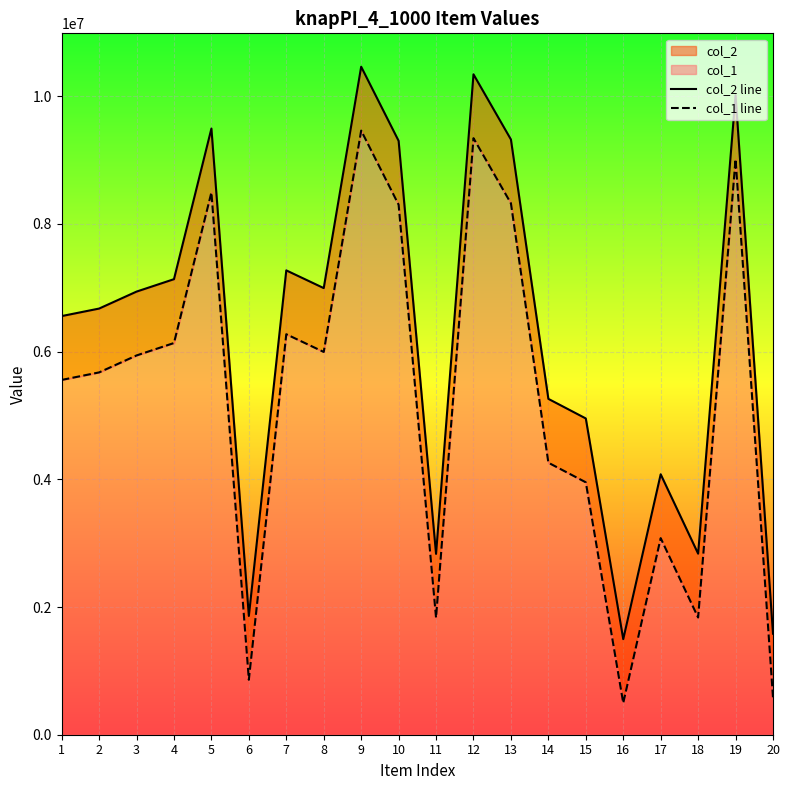

What is the approximate value of col_1 line at 7, to the nearest 50?

6272400